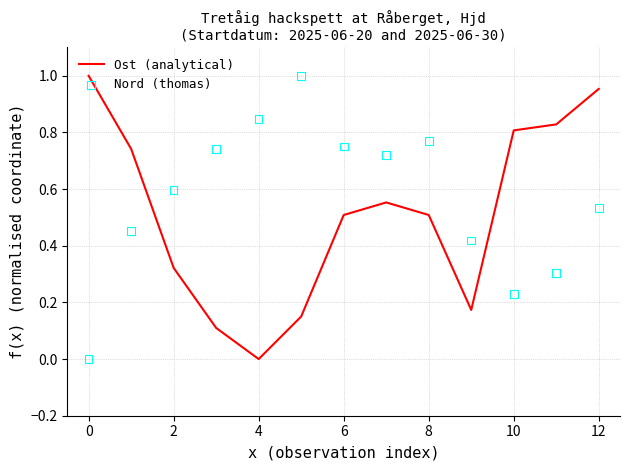

At how many categories does at least one series exceed 0?

13